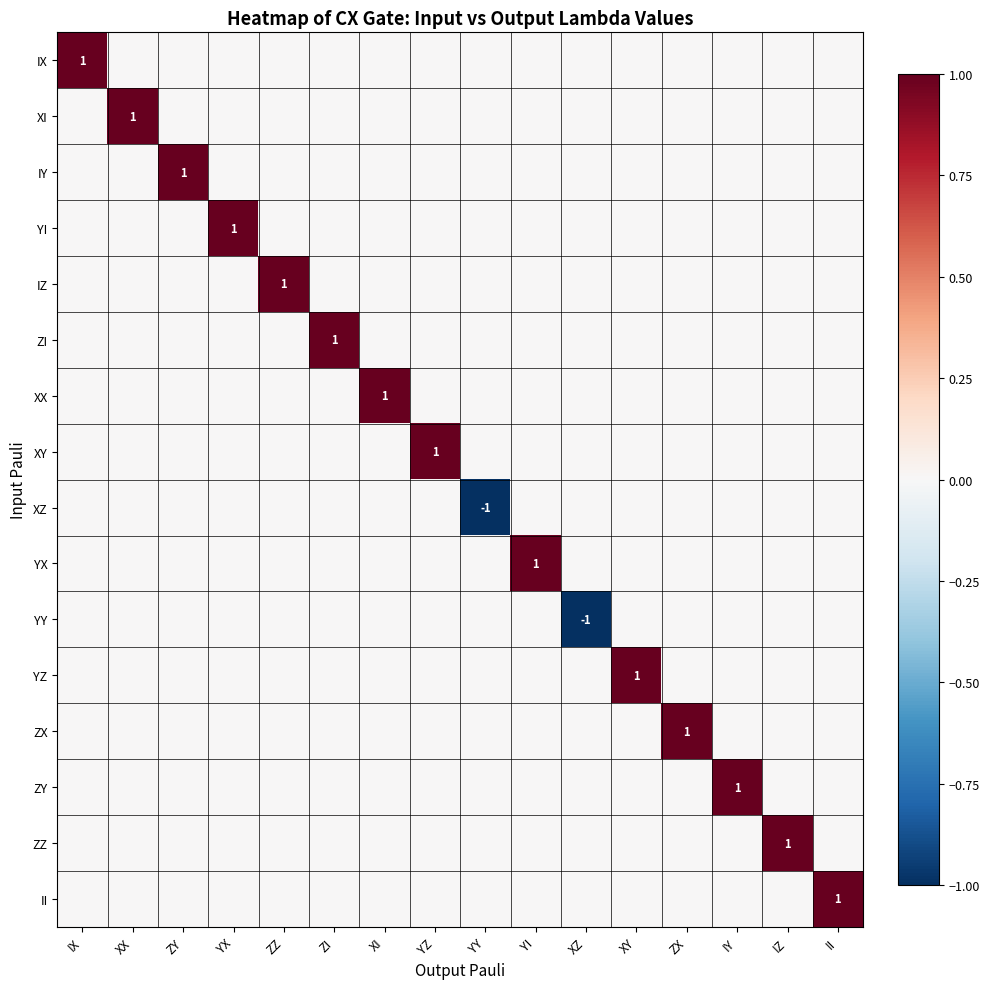

At which label does IZ reach its peak?

ZZ